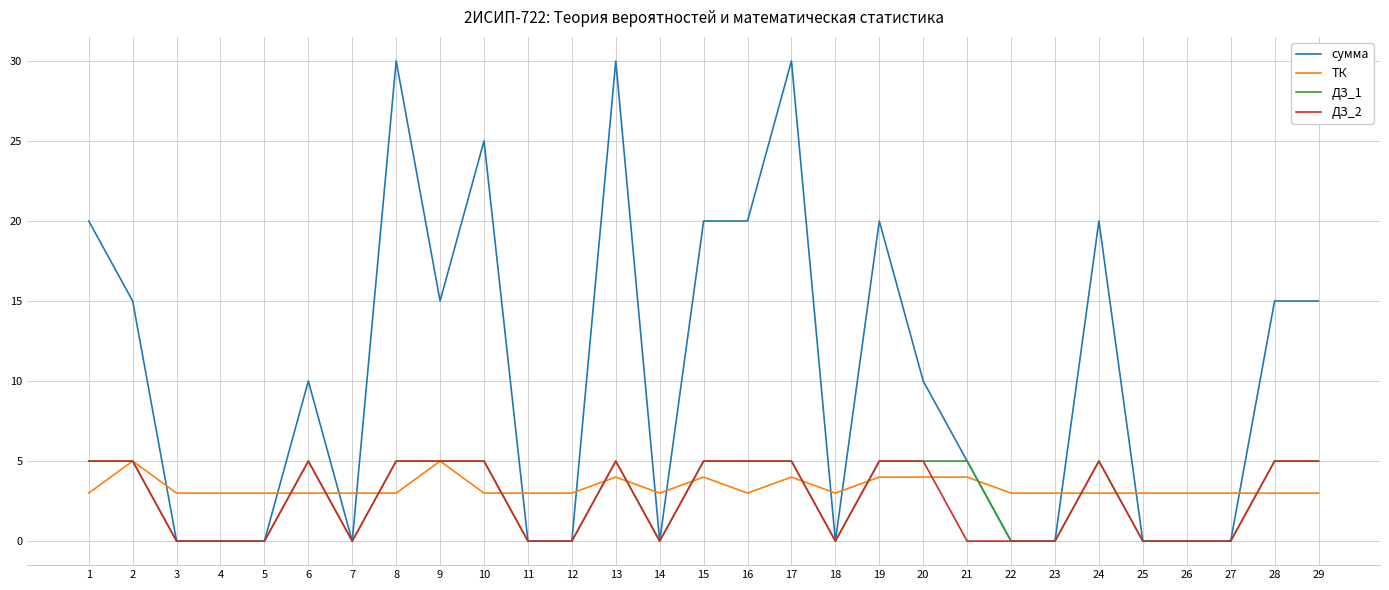

Count the ДЗ_1 values in the range 0 to 5.

29